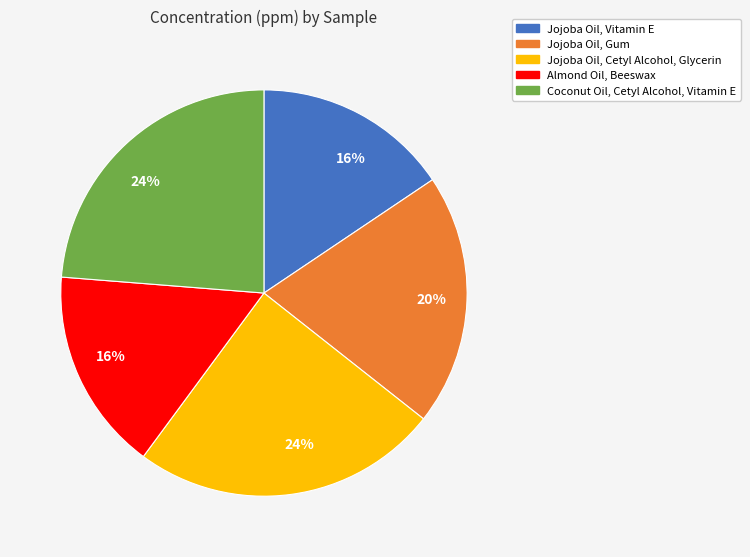

To the nearest percent, what is the average slice percentage?

20%